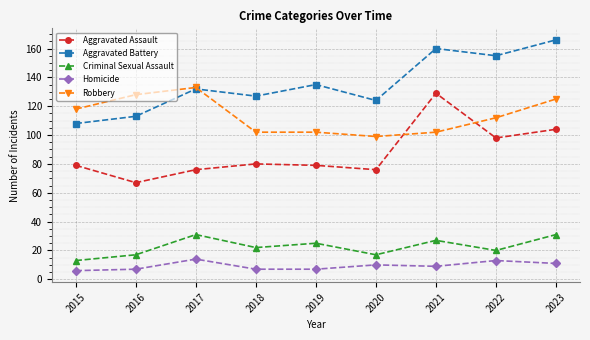

True or false: Homicide and Criminal Sexual Assault cross at least once.

False